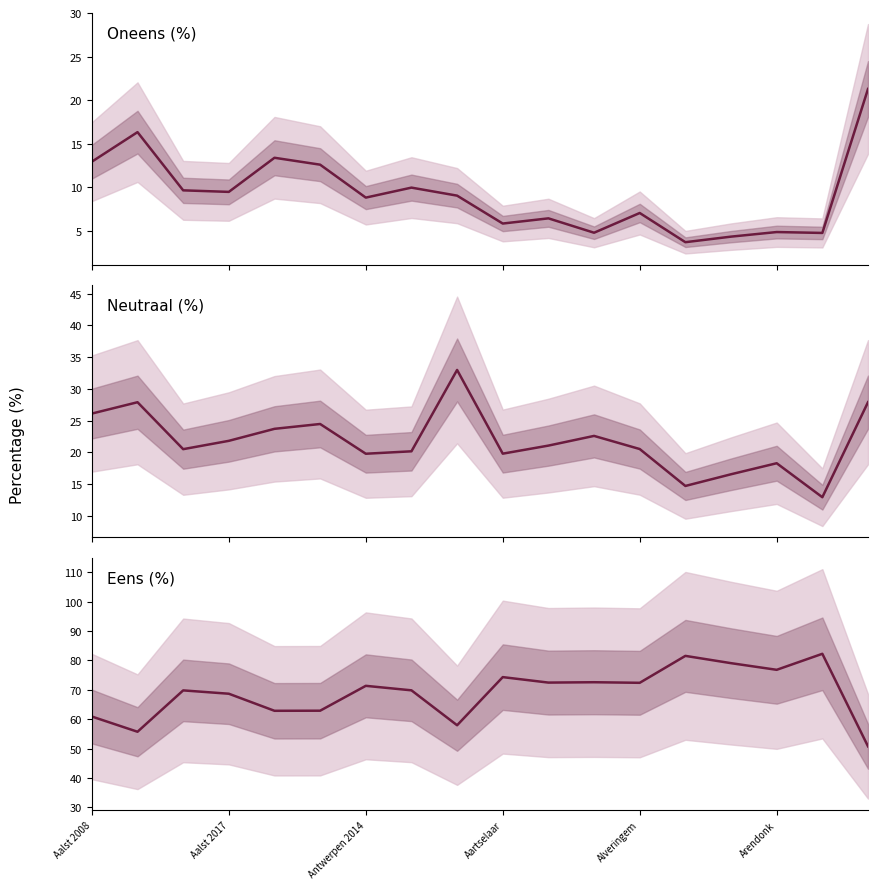

How many values in the Neutraal (%) series are below 21?

9